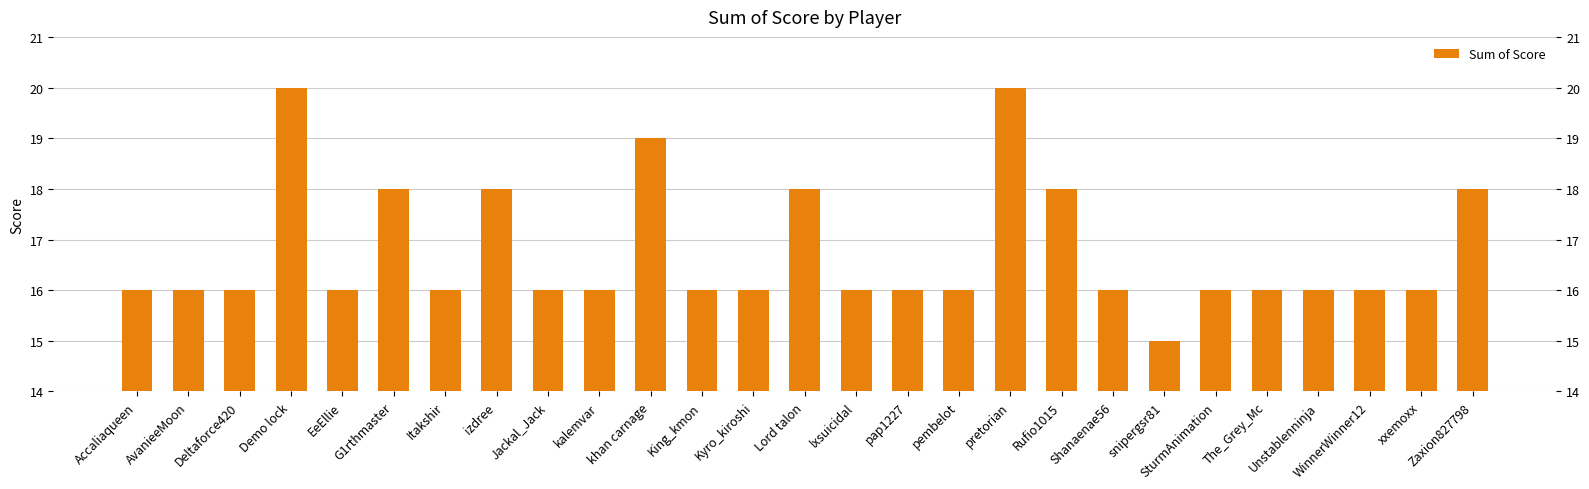

What is the greatest value displayed?

20